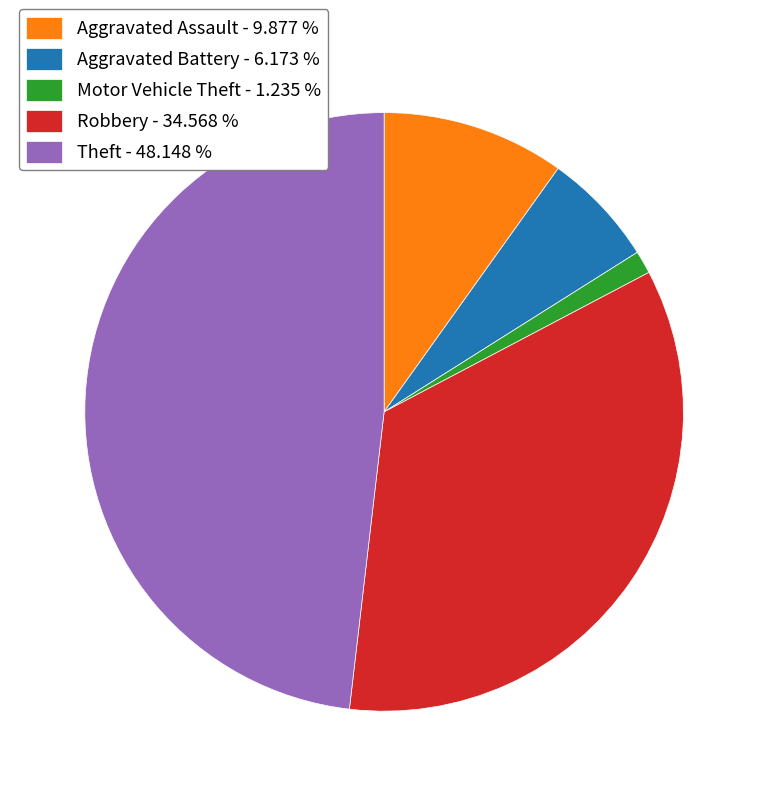

Approximately how many times larger is the value at Robbery - 34.568 % compared to Theft - 48.148 %?

0.7